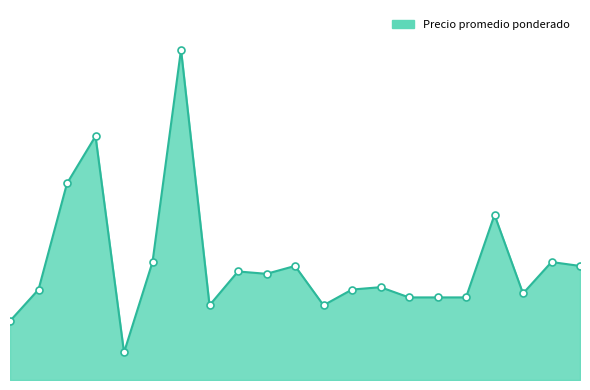

List the labels in order of value, largest first.

2021-05-14, 2021-04-09, 2021-04-07, 2022-04-19, 2021-05-10, 2022-06-15, 2021-10-08, 2022-07-13, 2021-09-08, 2021-10-04, 2021-11-26, 2021-03-22, 2021-11-23, 2022-04-26, 2021-12-07, 2022-01-28, 2022-01-31, 2021-05-19, 2021-10-13, 2020-12-04, 2021-04-23